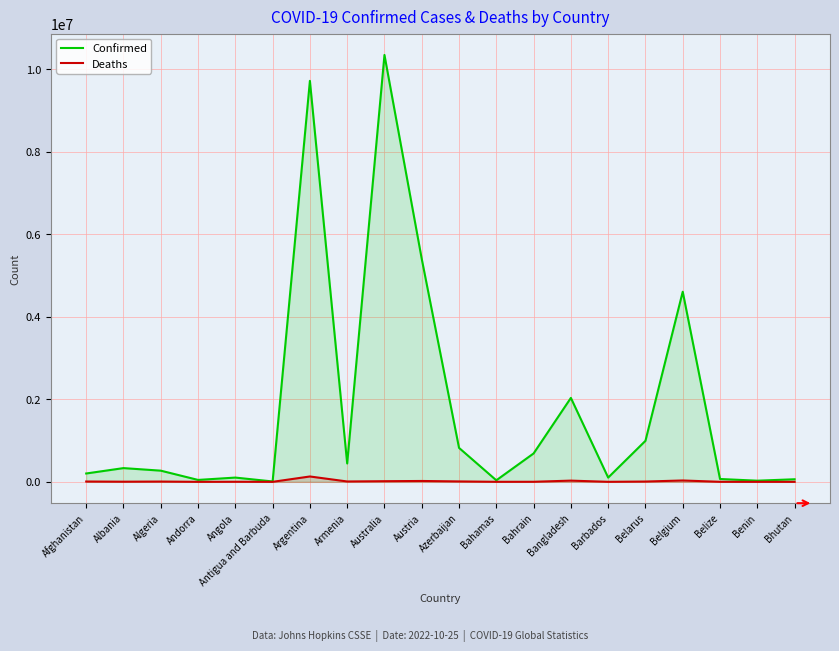

At which category does the chart reach its minimum across all series?

Bhutan